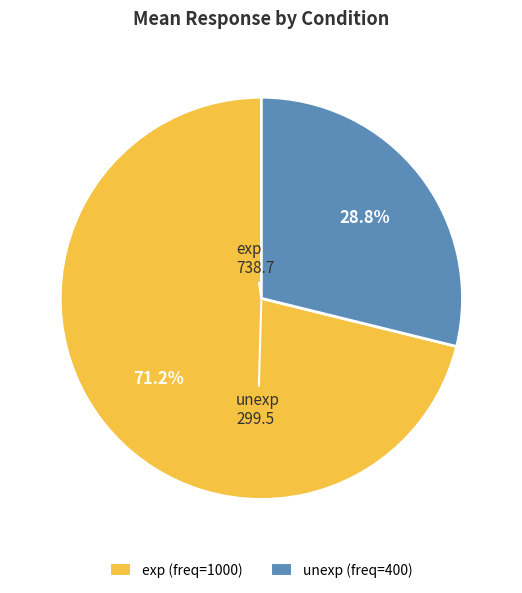

Do unexp and exp together represent more than half of the pie?

Yes